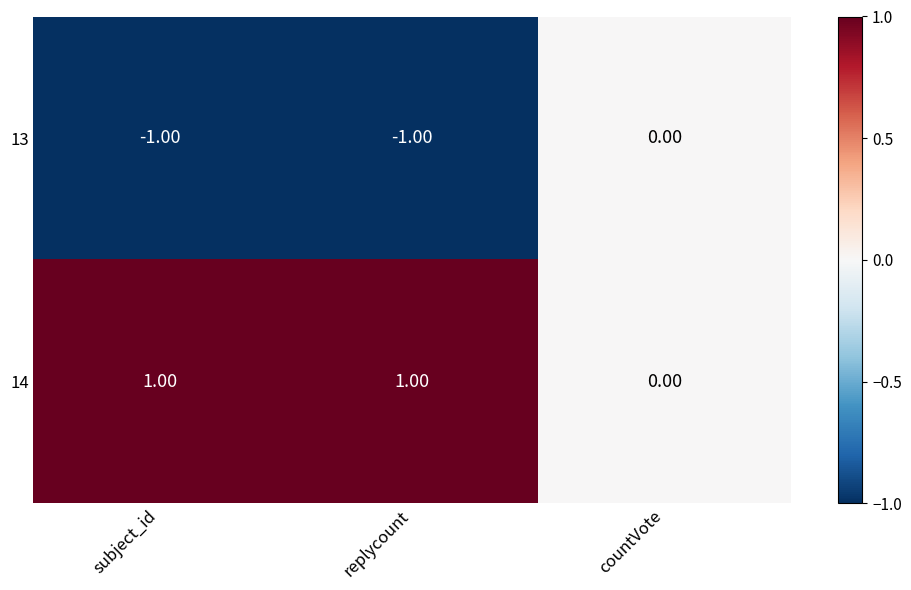

At which label is 14 closest to 0?

countVote